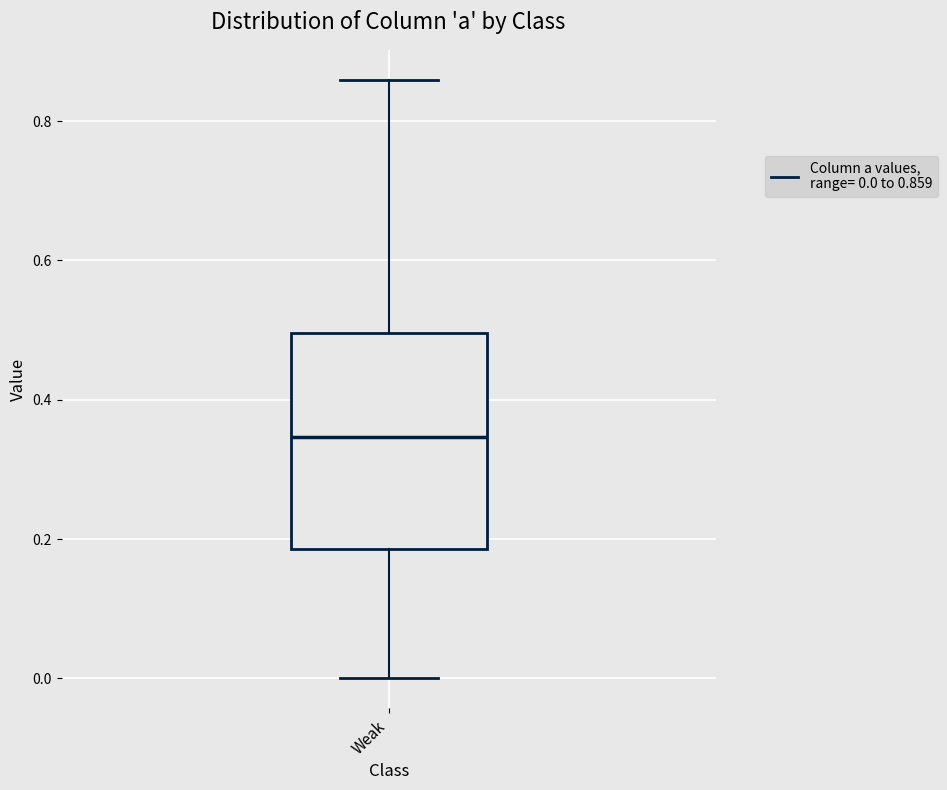

Transcribe this box plot: give where the median line is, the range the box spans, and where the two whiskers end, as read against the y-axis. The values are not printed on the chart, so give them approximately, as read against the axis.

median 0.34, box 0.18 to 0.50, whiskers 0.00 to 0.86